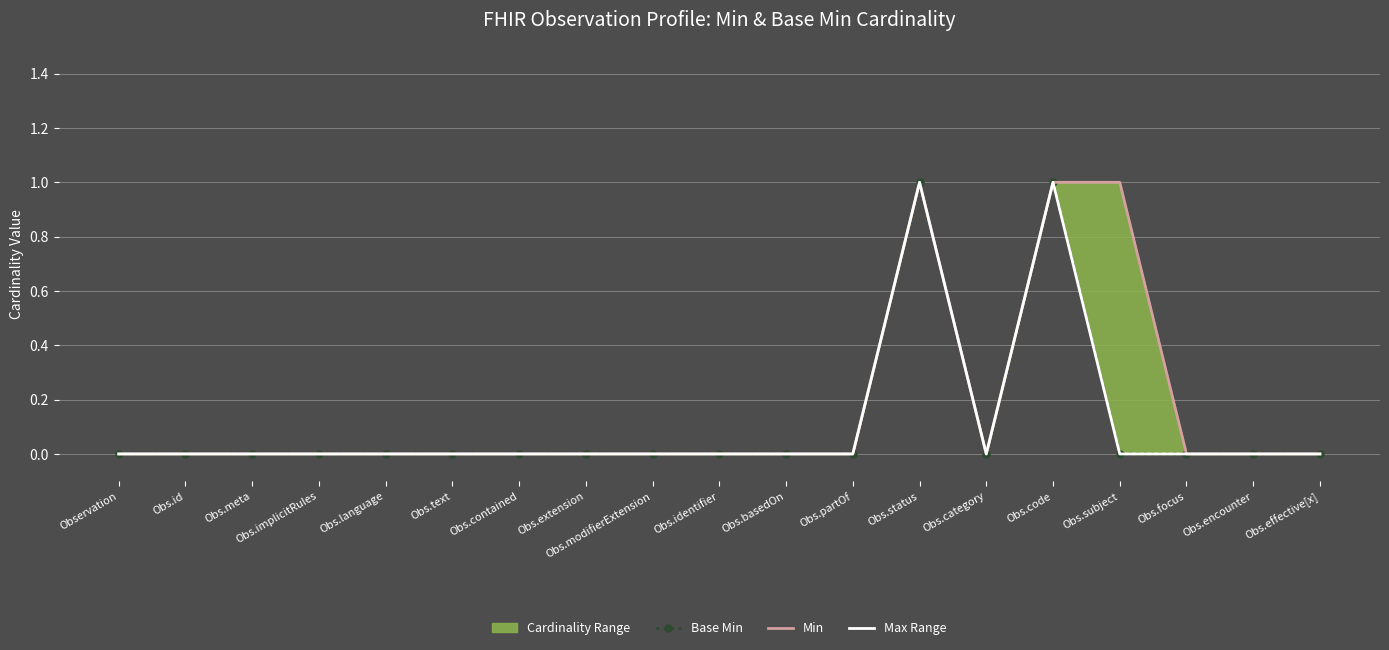

What is the difference between the second highest and second lowest values in the Min series?

1